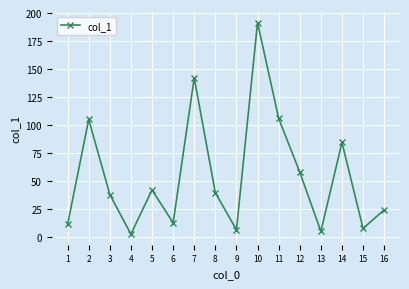

True or false: there are more than 0 points higher than both neighbors.

True